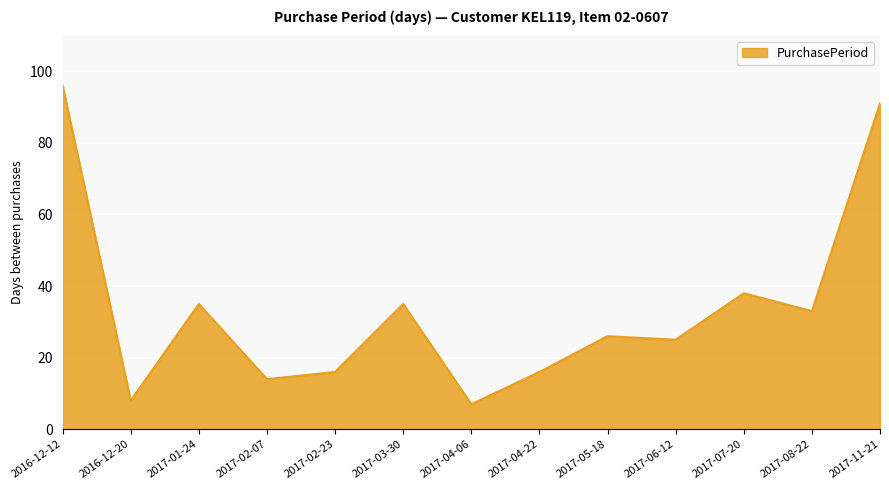

How many lines are shown in the chart?

1